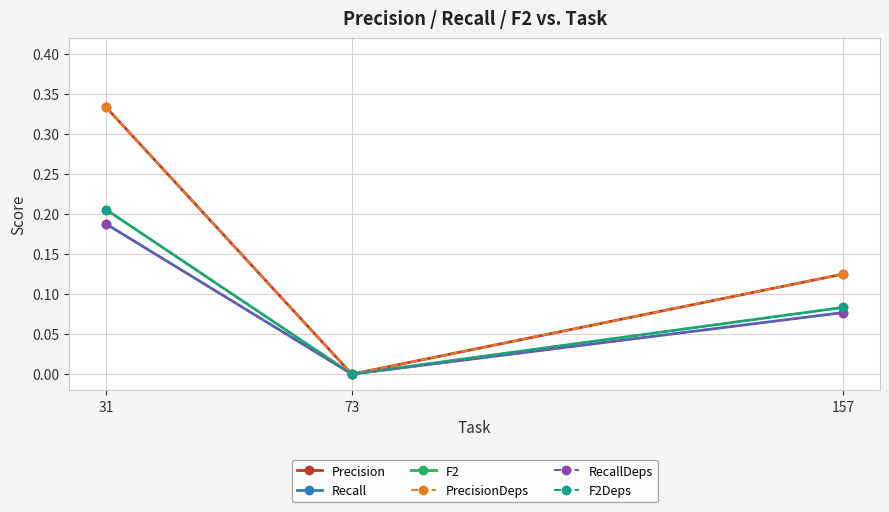

The F2 series shows 0.1 at 157. True or false?

False